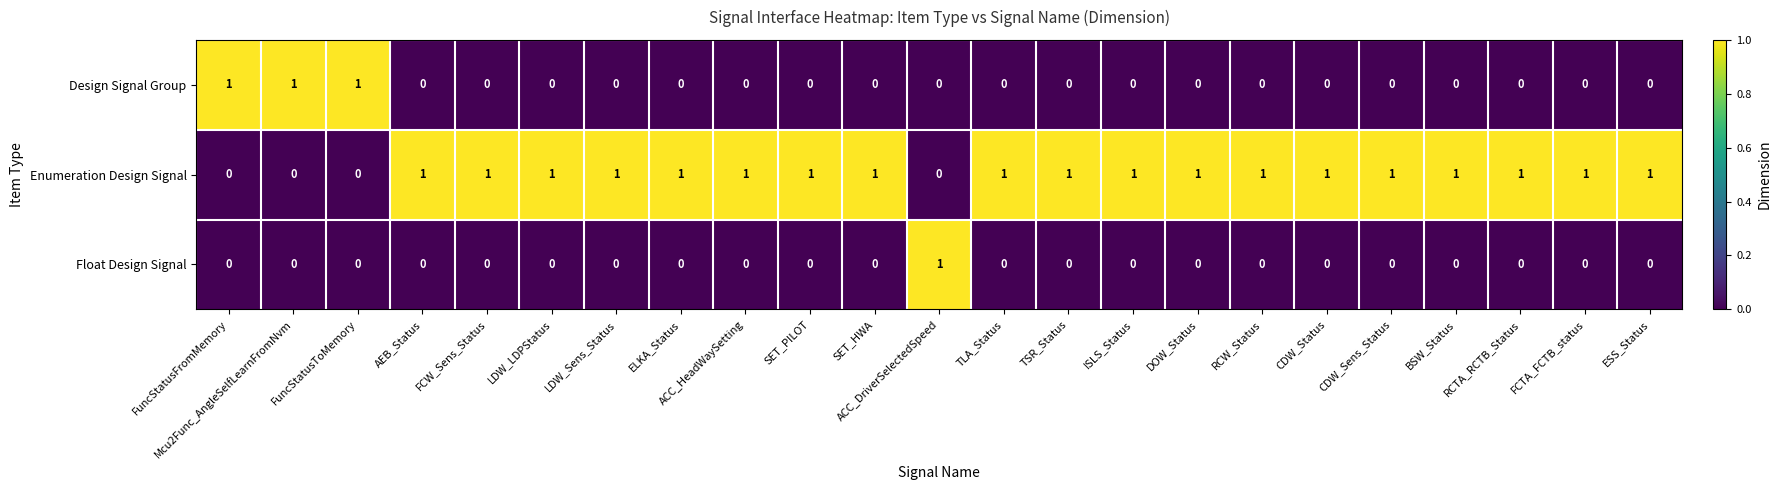

Count the Enumeration Design Signal values in the range 1 to 2.

19